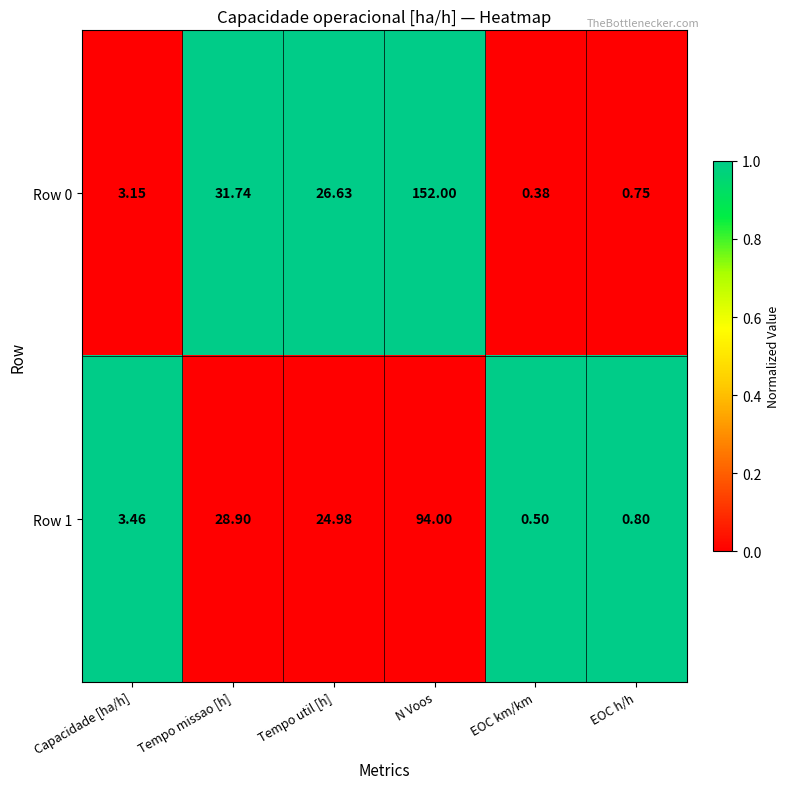

At EOC h/h, list the series in order from largest to smallest.

Row 1, Row 0